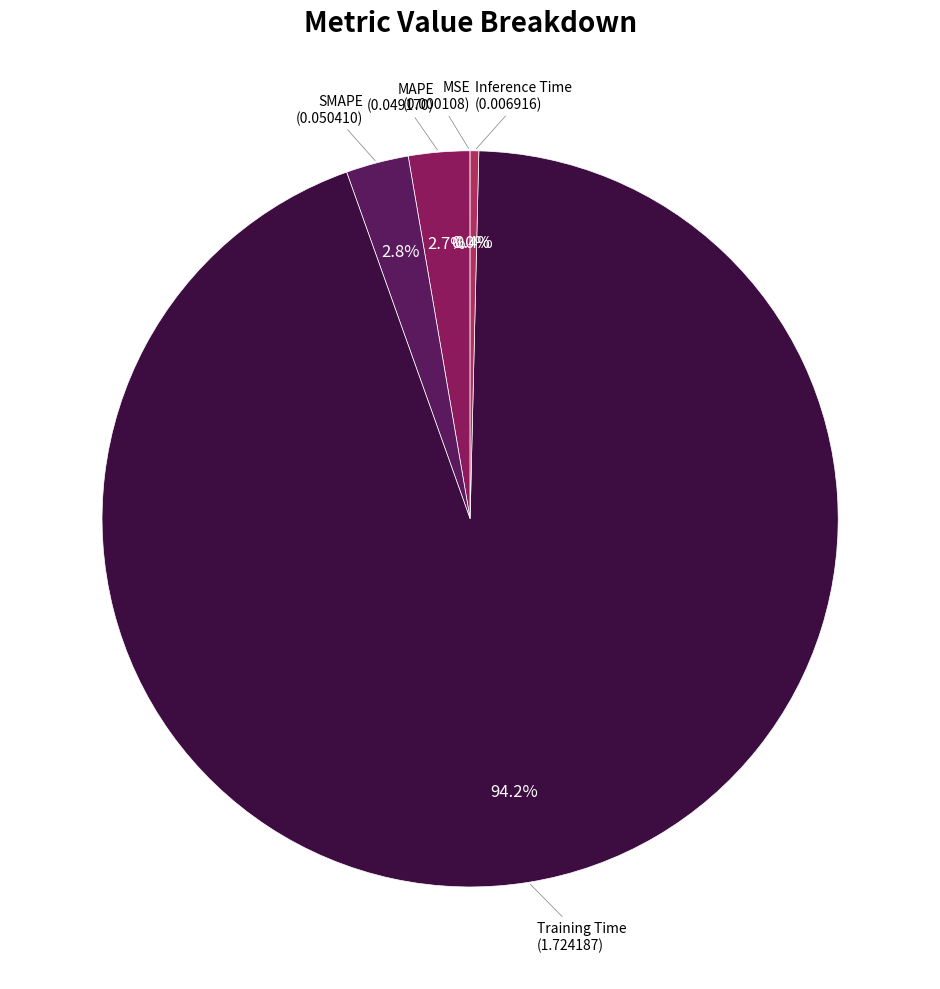

Is there a majority slice in this chart?

Yes